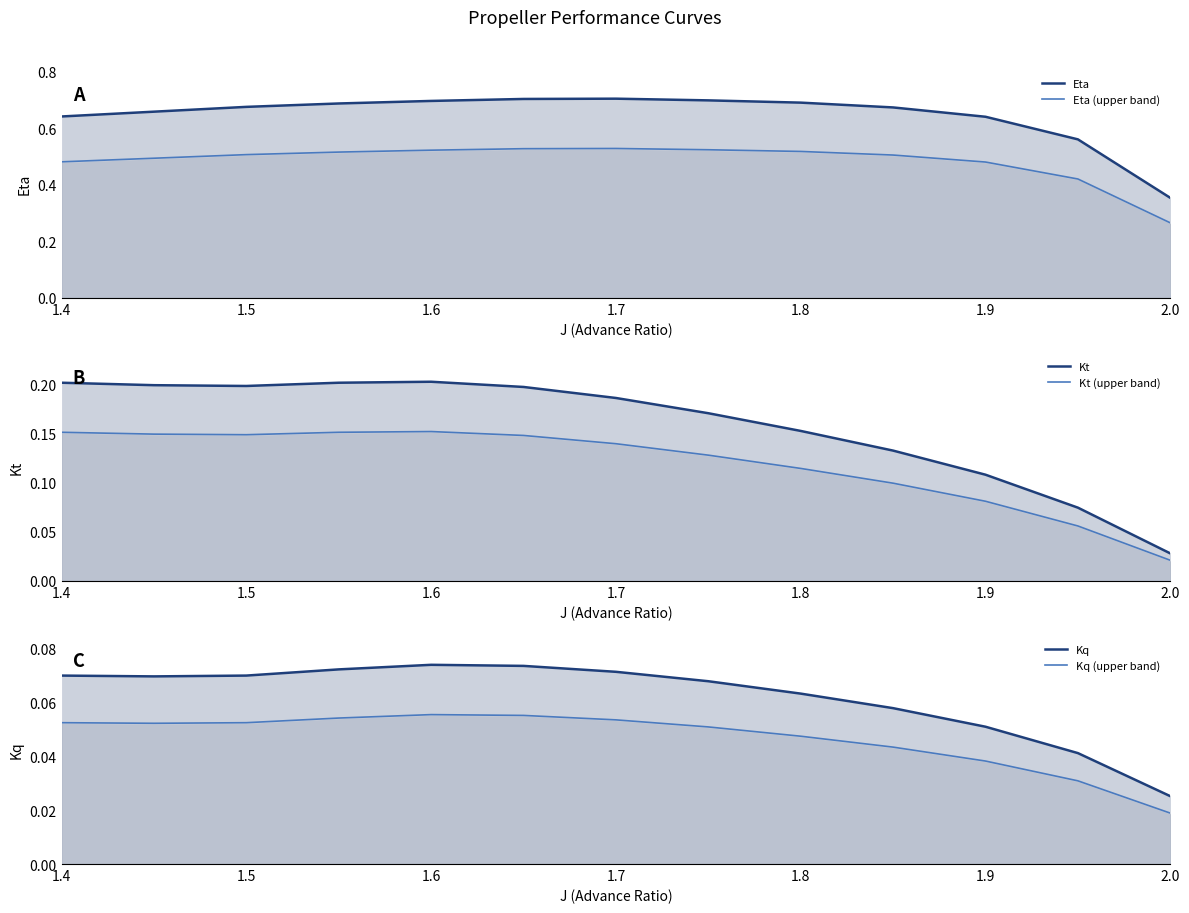

What is the approximate value of Eta (upper band) at 1.5?

0.5